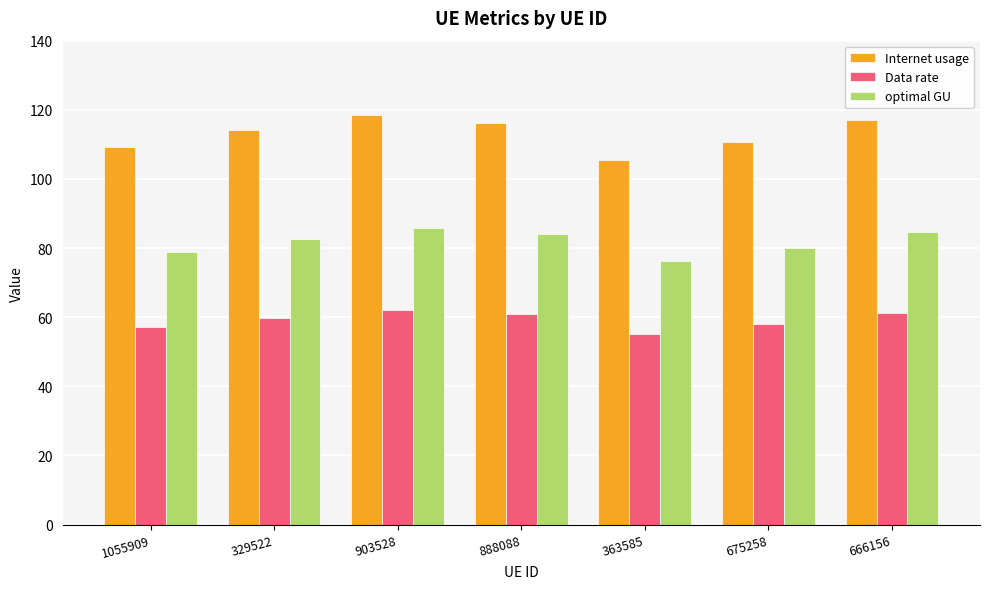

At how many categories does at least one series exceed 74?

7